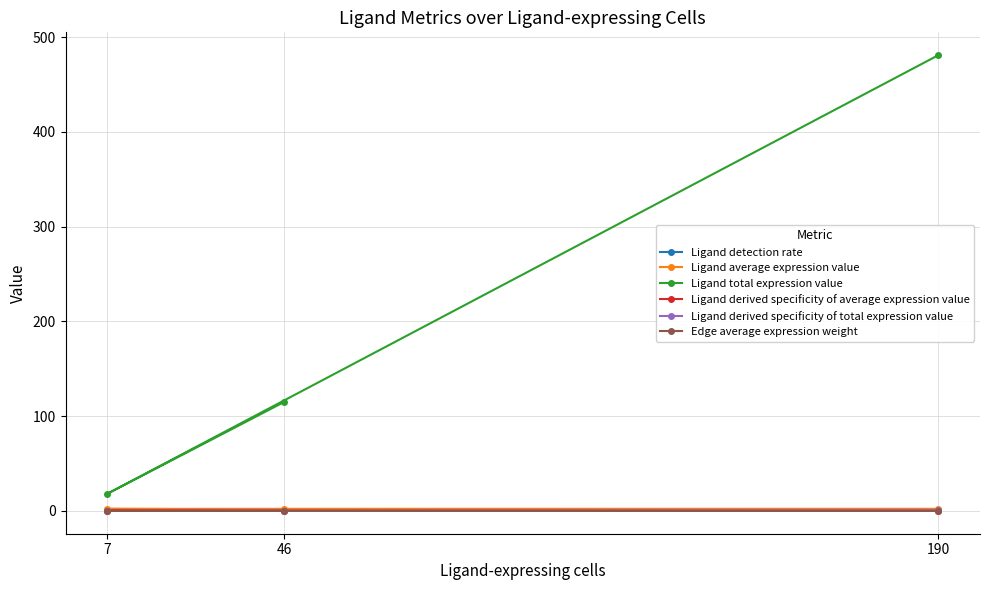

At which label does Ligand average expression value first exceed 2?

7